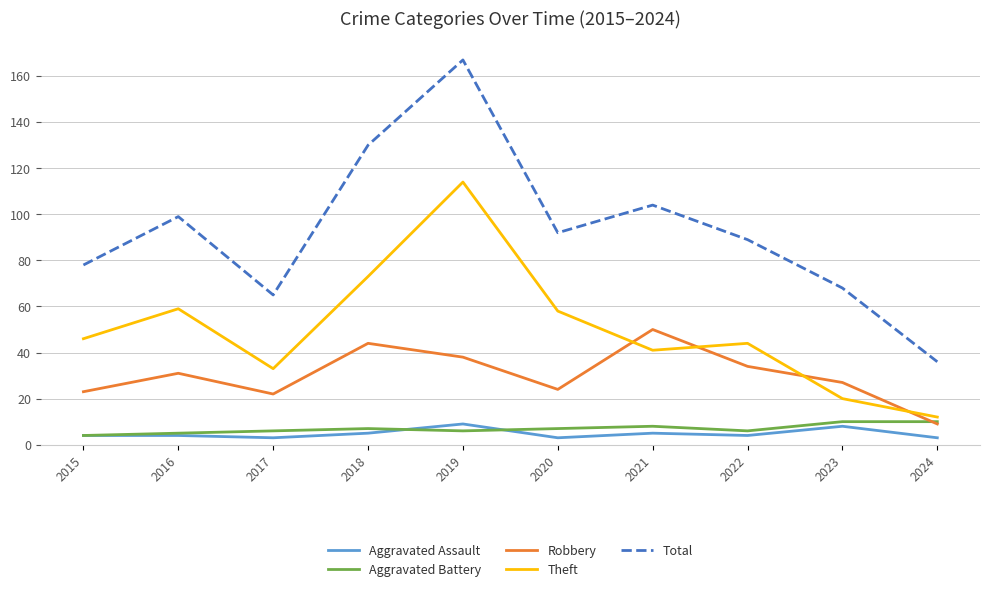

What is the total value across all series at 2016?

198